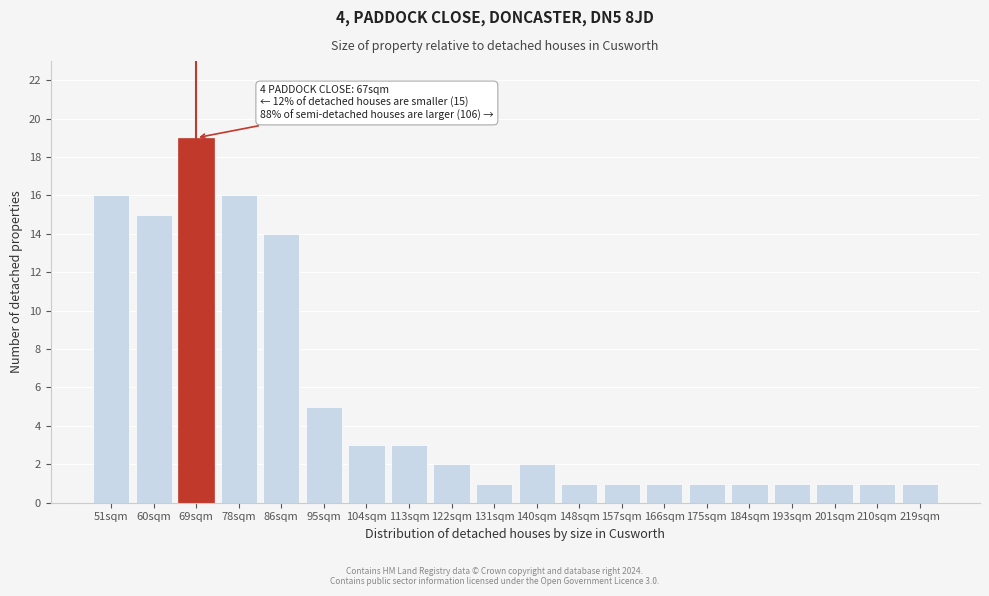

Reading left to right, list all the values displayed in this chart.

16	15	19	16	14	5	3	3	2	1	2	1	1	1	1	1	1	1	1	1